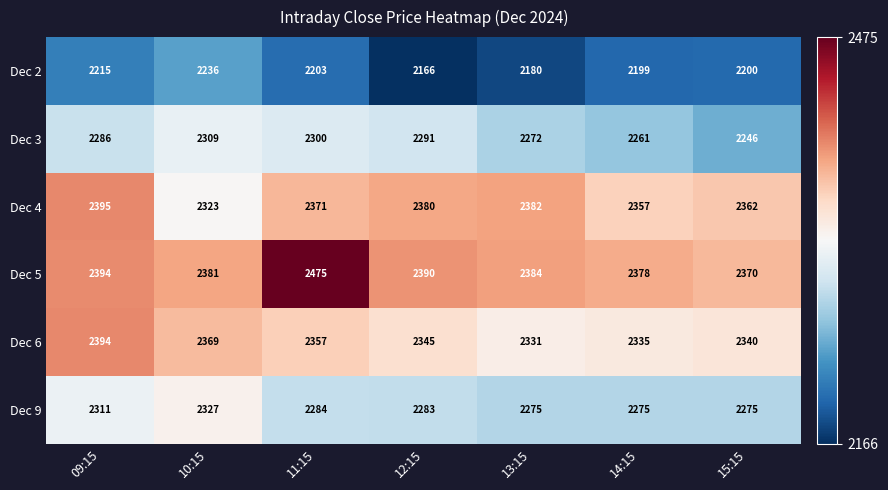

Which series changed the most between 11:15 and 14:15?

Dec 5